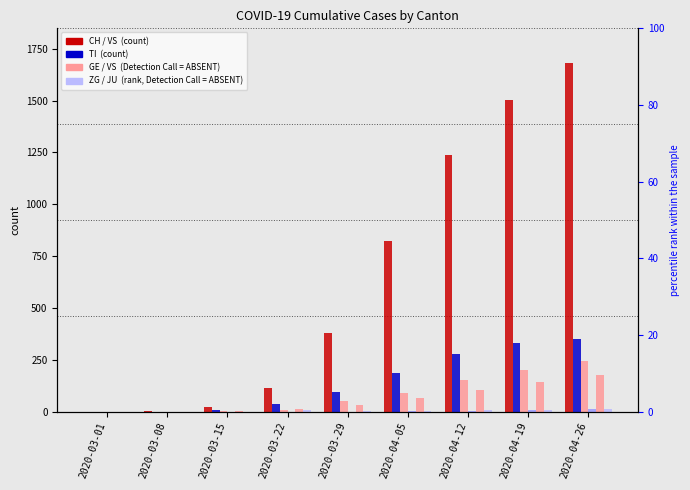

Which series has the largest total across all categories?

CH